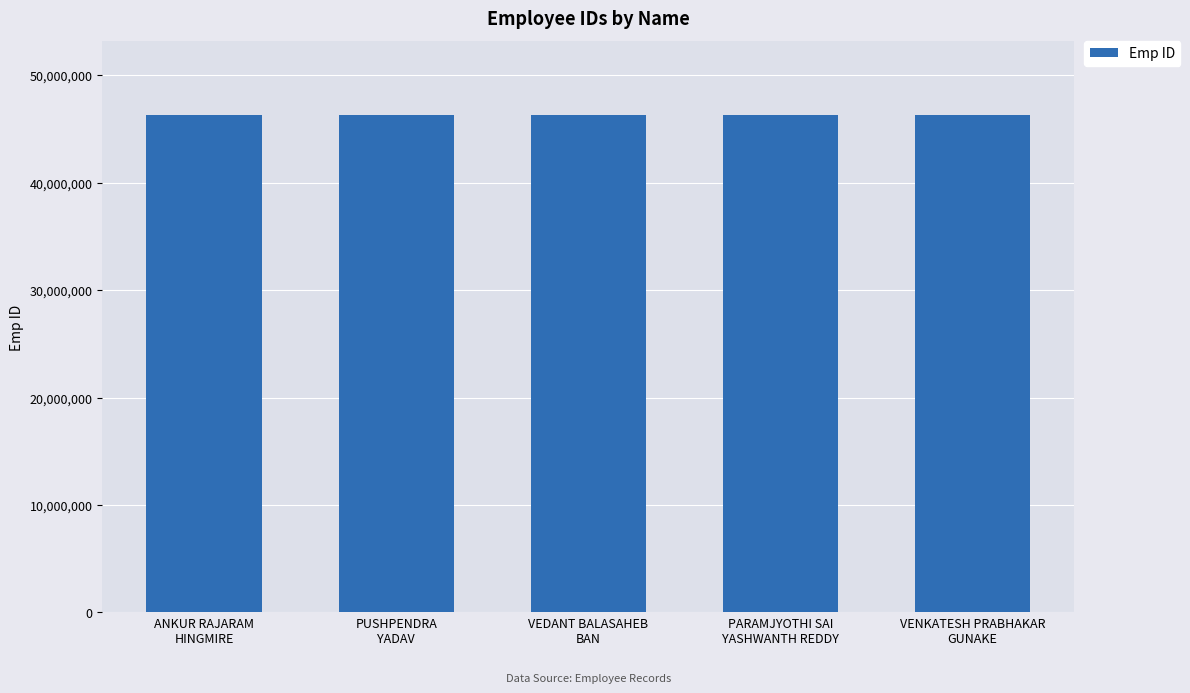

What is the difference between the second highest and second lowest values?

6